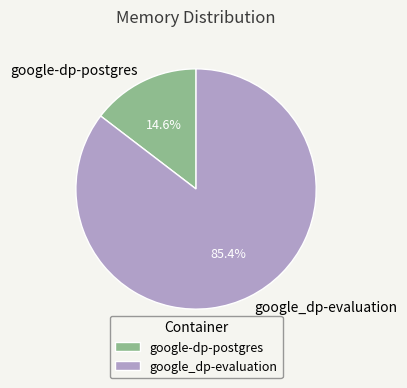

Which has a higher value, google-dp-postgres or google_dp-evaluation?

google_dp-evaluation